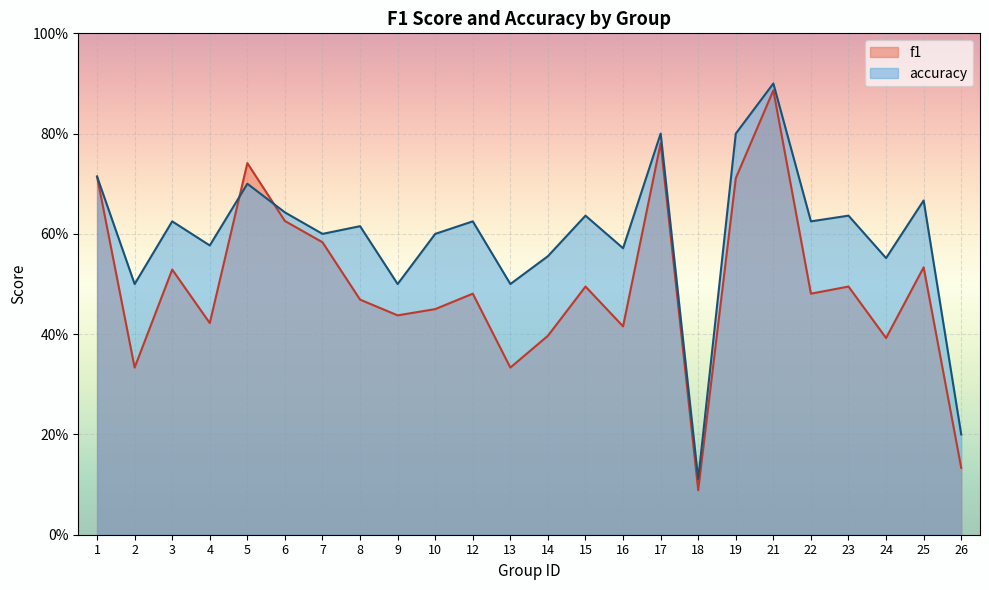

List the series in order of their overall mean, lowest first.

f1, accuracy